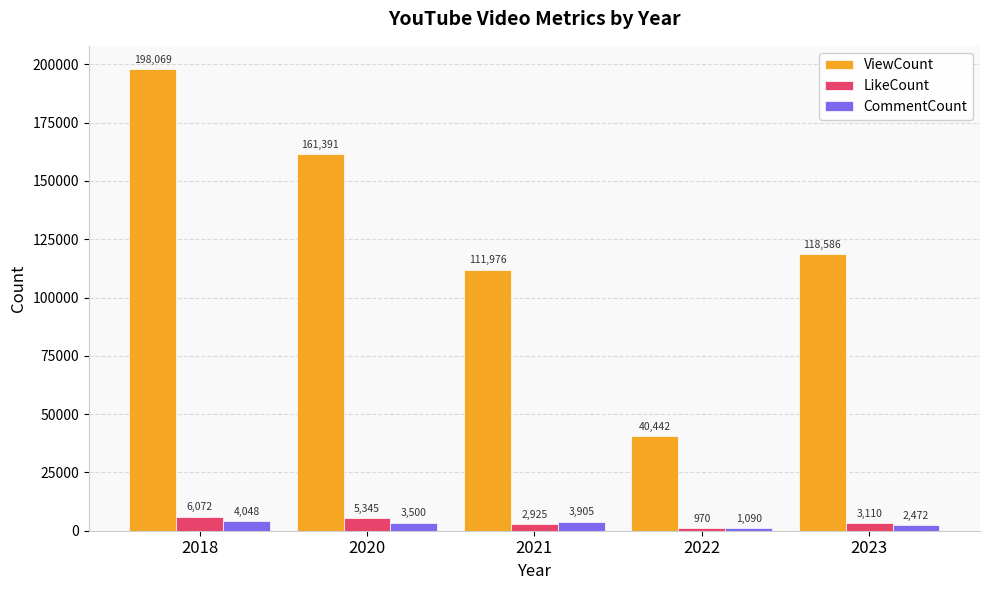

Count the number of categories in the chart.

5